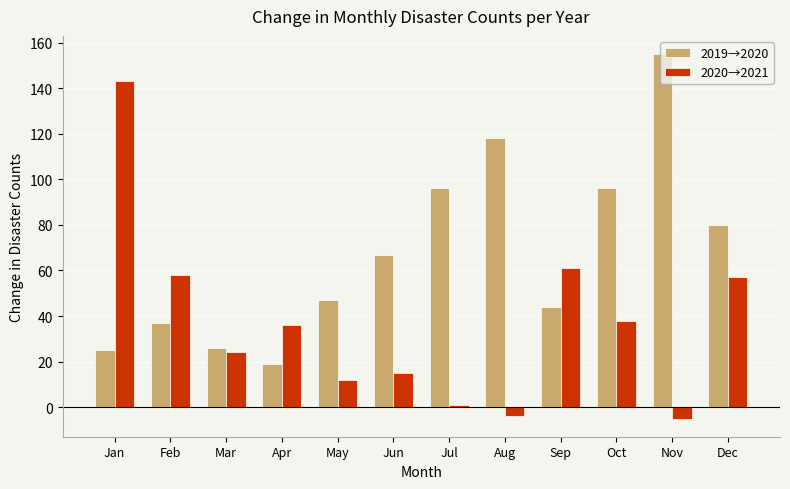

What is the minimum value for 2020→2021?

-5